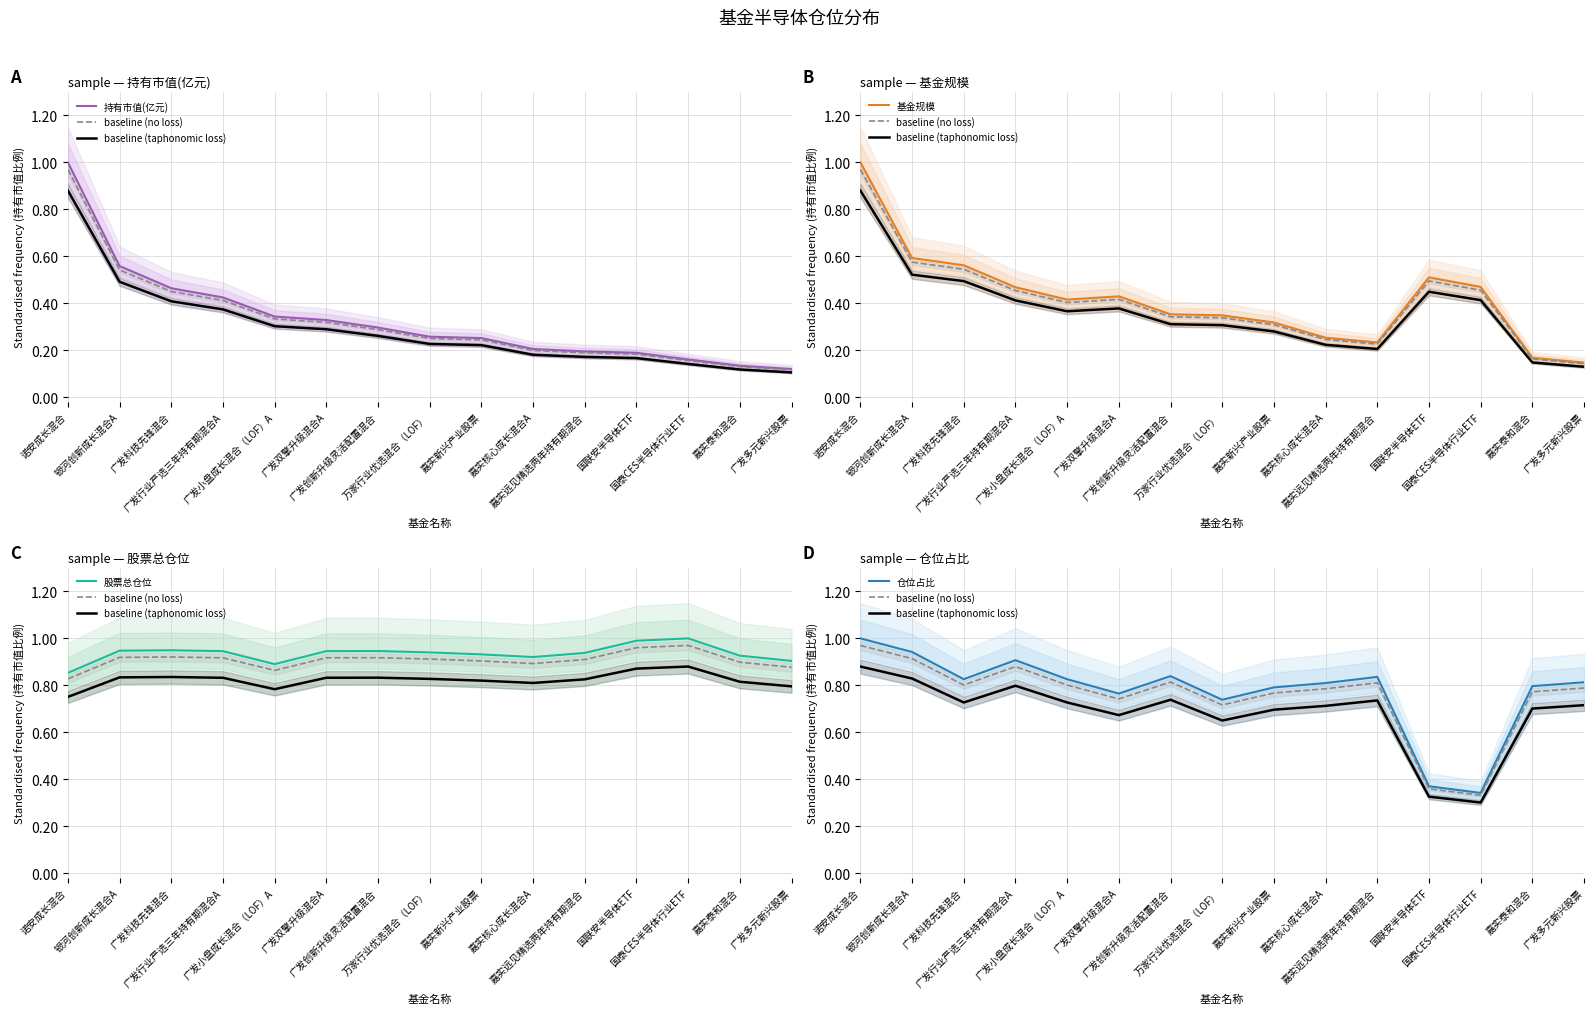

The 仓位占比 series shows 1.3 at 广发行业严选三年持有期混合A. True or false?

False